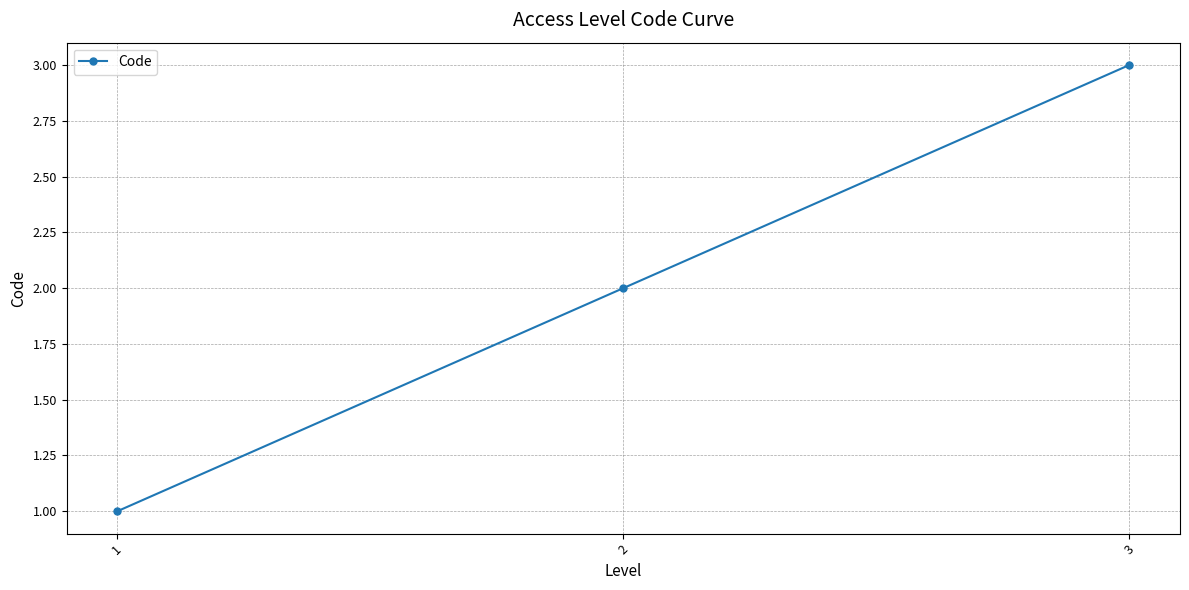

The chart shows a value of 4 at 2. True or false?

False